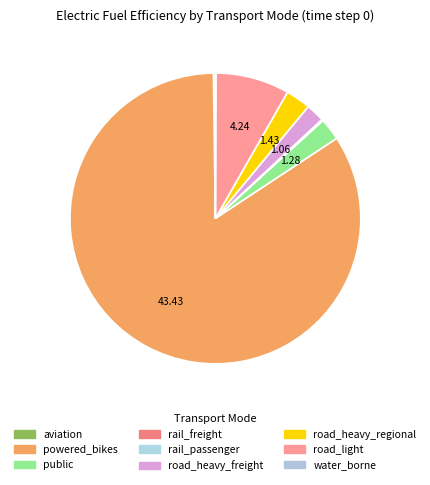

The rail_freight slice represents 1% of the pie. True or false?

False